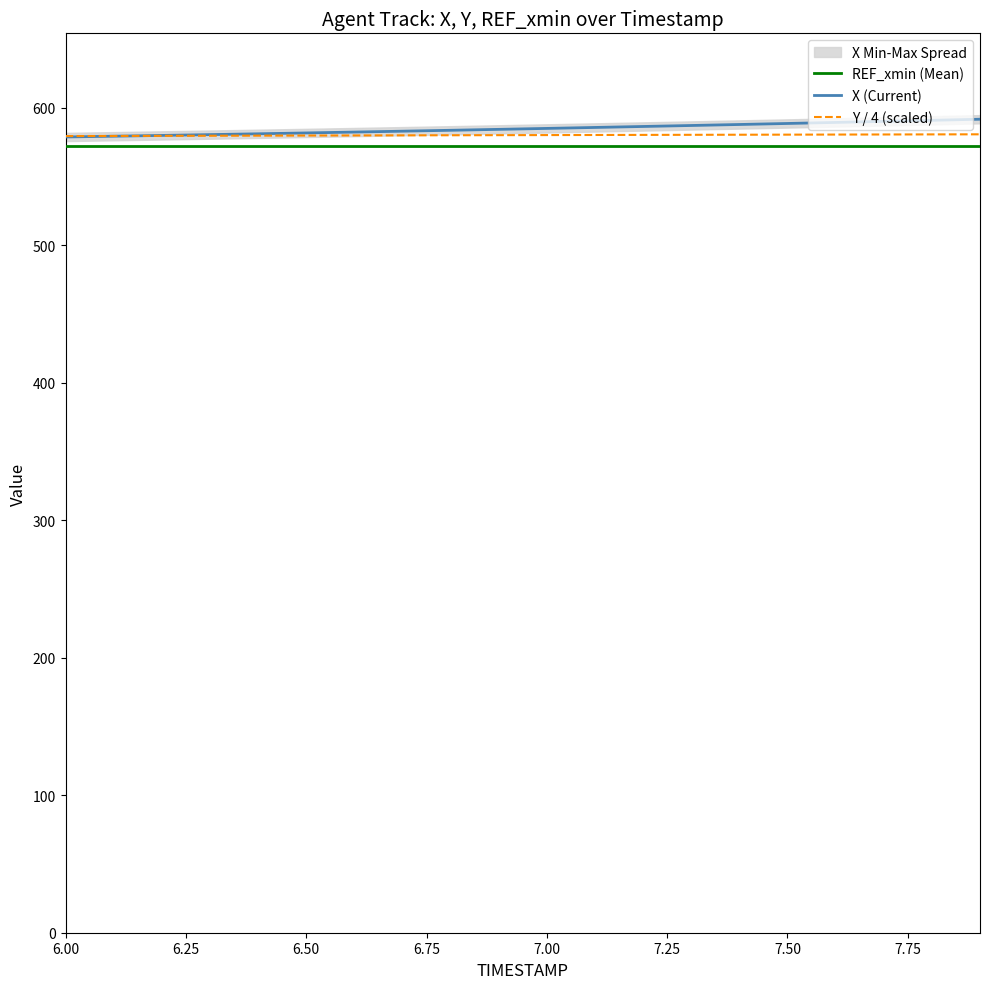

True or false: Y / 4 (scaled) and REF_xmin (Mean) intersect in this chart.

False